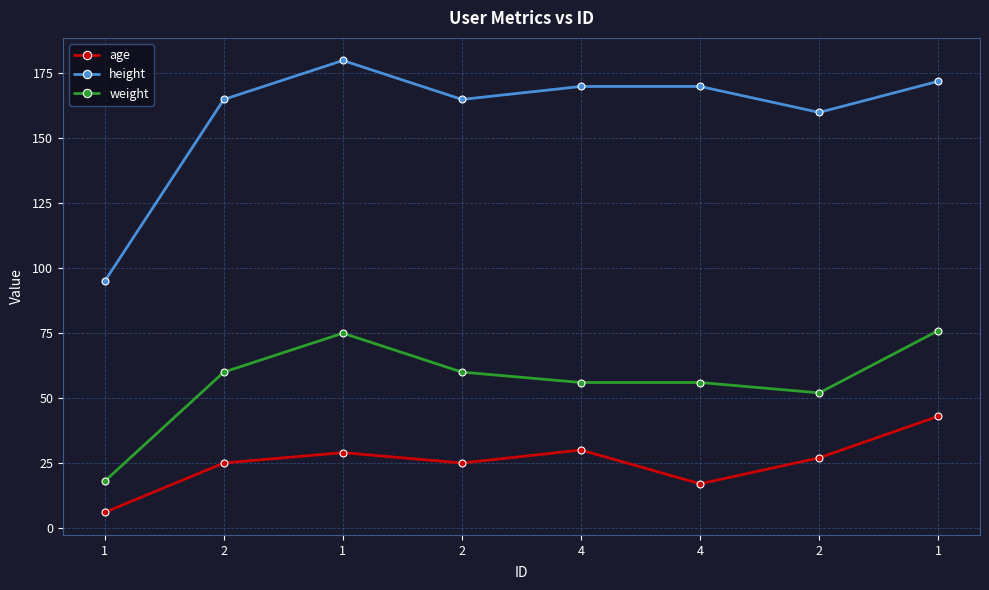

What is the difference between the age values at 1 and 1?

23